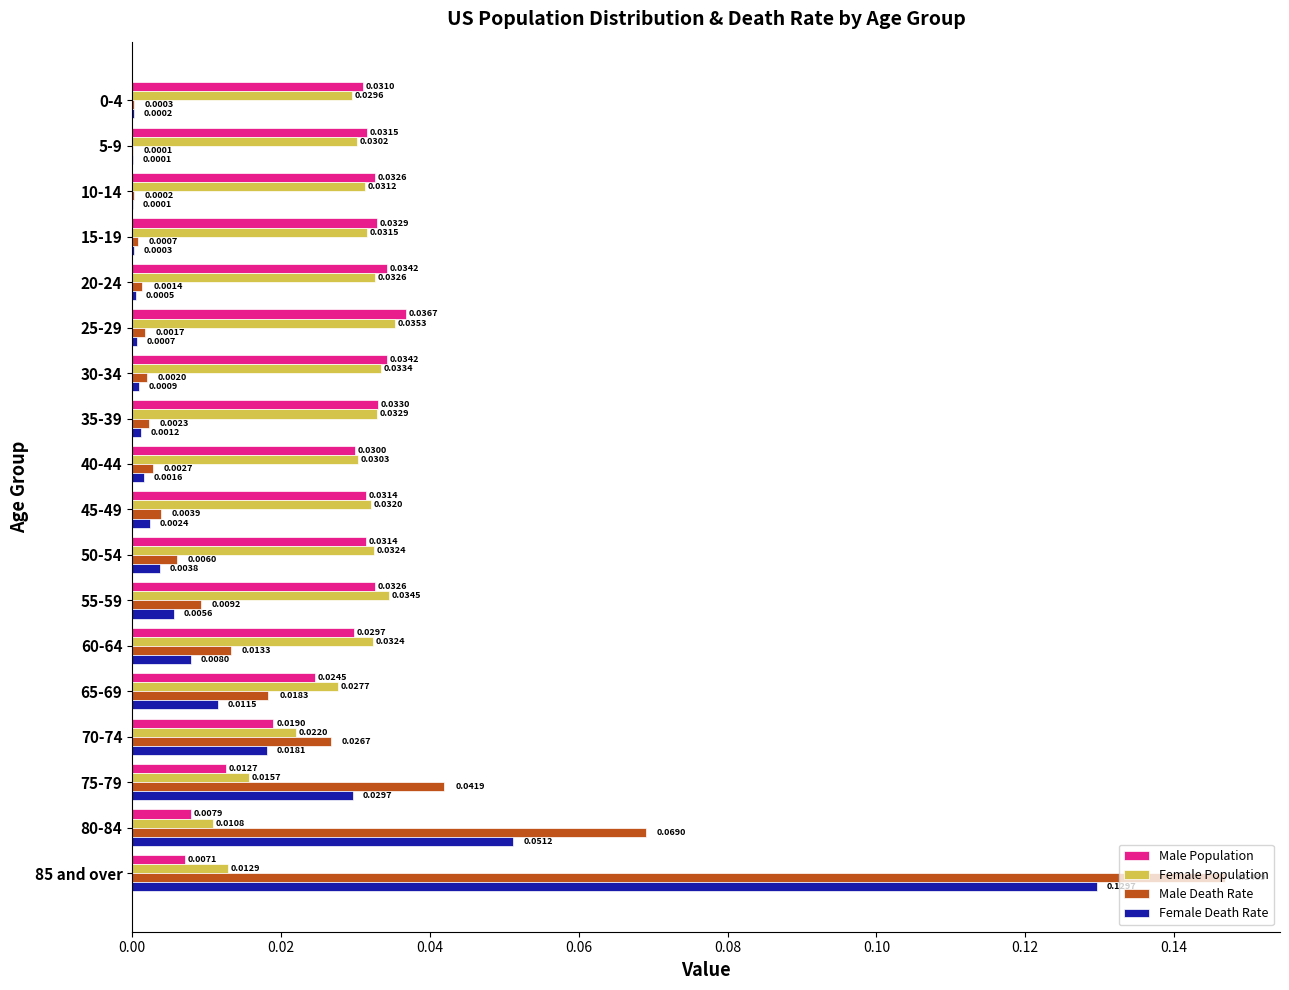

Is the value of Female Death Rate at 15-19 greater than the value of Female Population at 35-39?

No